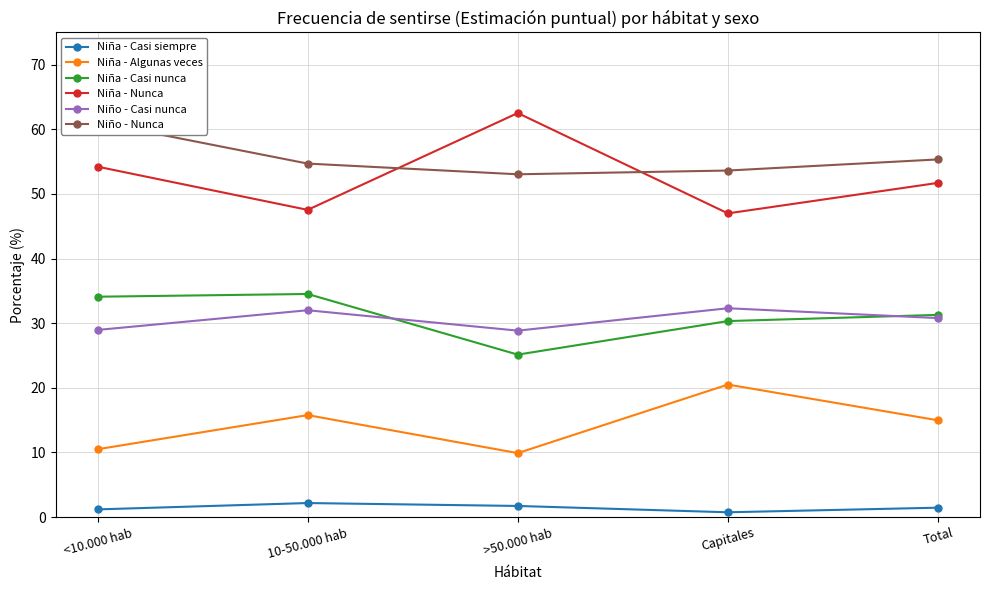

Reading right to left, what are all the values shown in this chart?

Niña - Casi siempre: Total=1.4	Capitales=0.7	>50.000 hab=1.7	10-50.000 hab=2.2	<10.000 hab=1.2
Niña - Algunas veces: Total=15.0	Capitales=20.5	>50.000 hab=9.9	10-50.000 hab=15.8	<10.000 hab=10.5
Niña - Casi nunca: Total=31.3	Capitales=30.3	>50.000 hab=25.1	10-50.000 hab=34.5	<10.000 hab=34.1
Niña - Nunca: Total=51.7	Capitales=47.0	>50.000 hab=62.5	10-50.000 hab=47.5	<10.000 hab=54.2
Niño - Casi nunca: Total=30.8	Capitales=32.3	>50.000 hab=28.8	10-50.000 hab=32.0	<10.000 hab=29.0
Niño - Nunca: Total=55.3	Capitales=53.6	>50.000 hab=53.0	10-50.000 hab=54.7	<10.000 hab=61.1